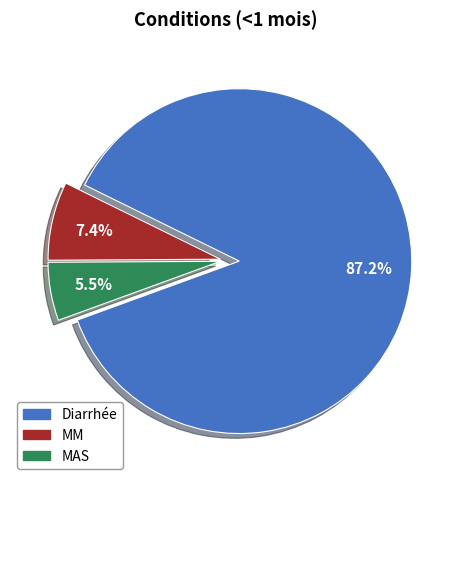

Approximately how many times larger is the value at MM compared to Diarrhée?

0.1